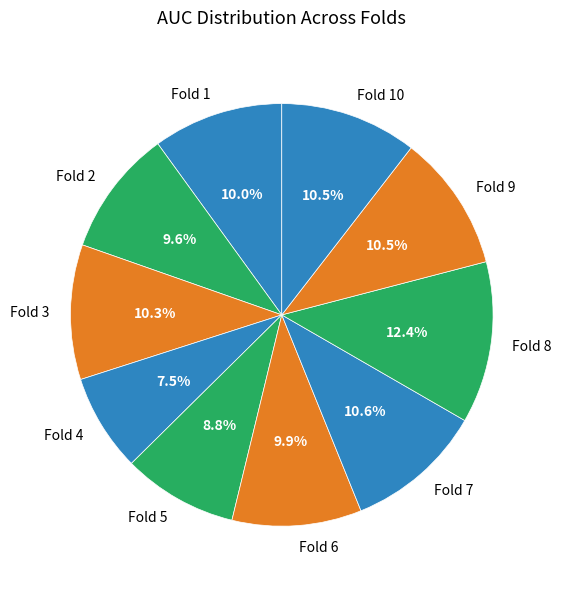

What is the total percentage of Fold 5 and Fold 9?

19.3%